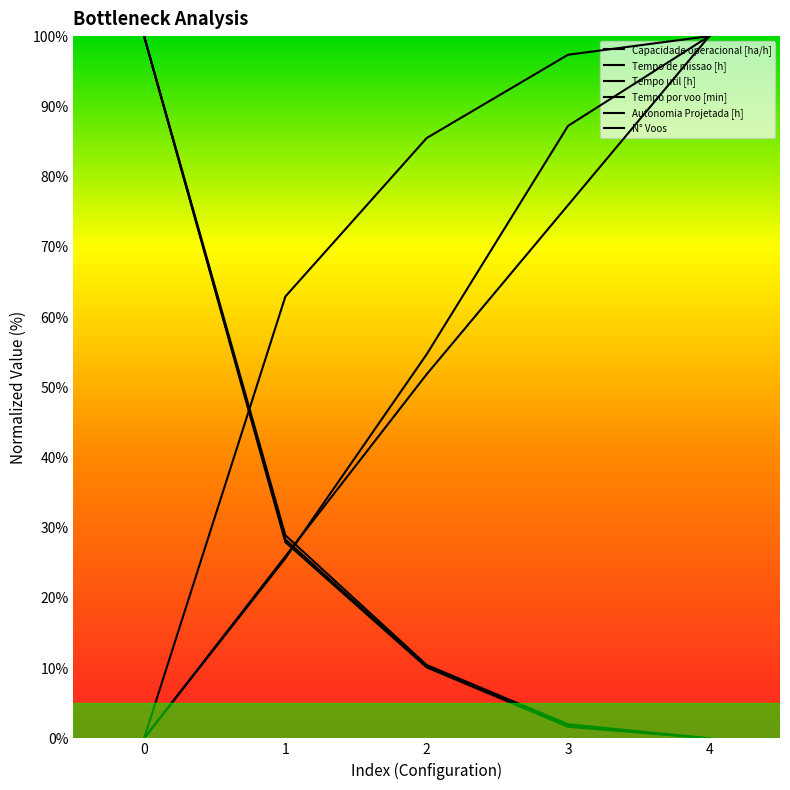

What is the sum of the Capacidade operacional [ha/h] values at 4 and 0?

100.0